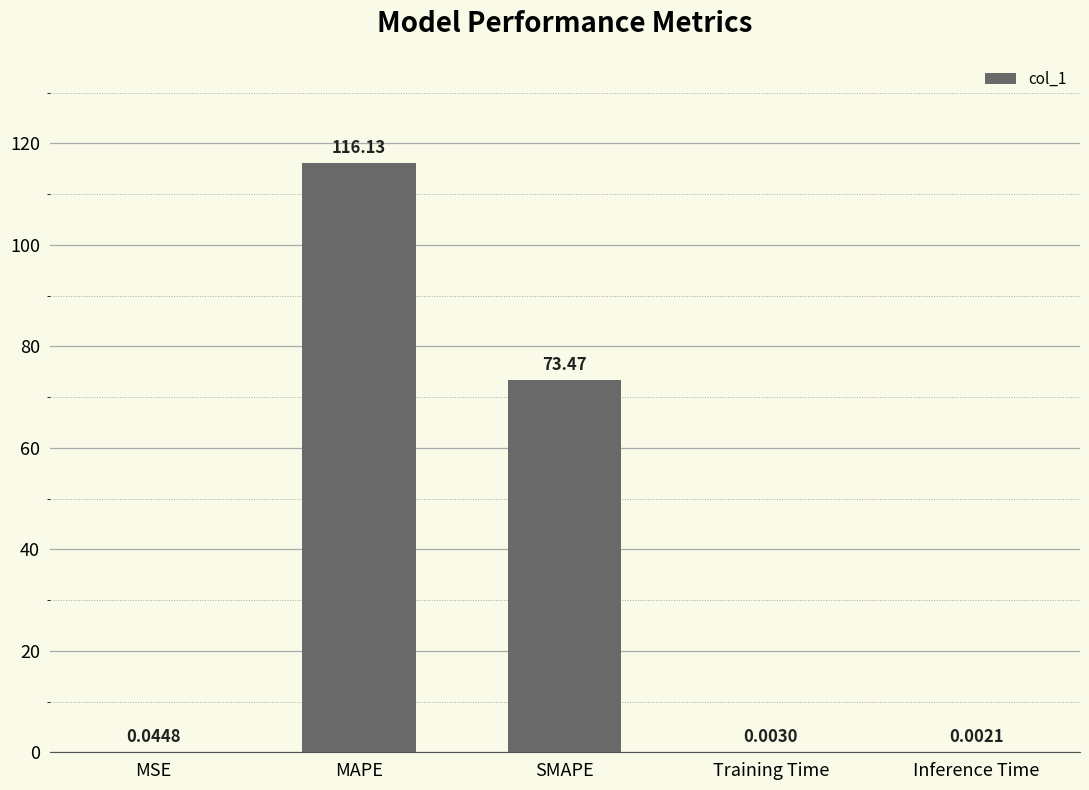

What is the greatest value displayed?

116.1